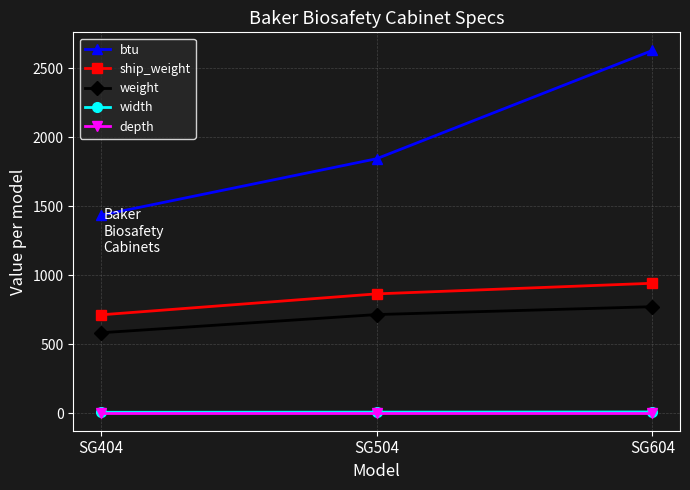

Between SG404 and SG504, which series saw the biggest shift?

btu